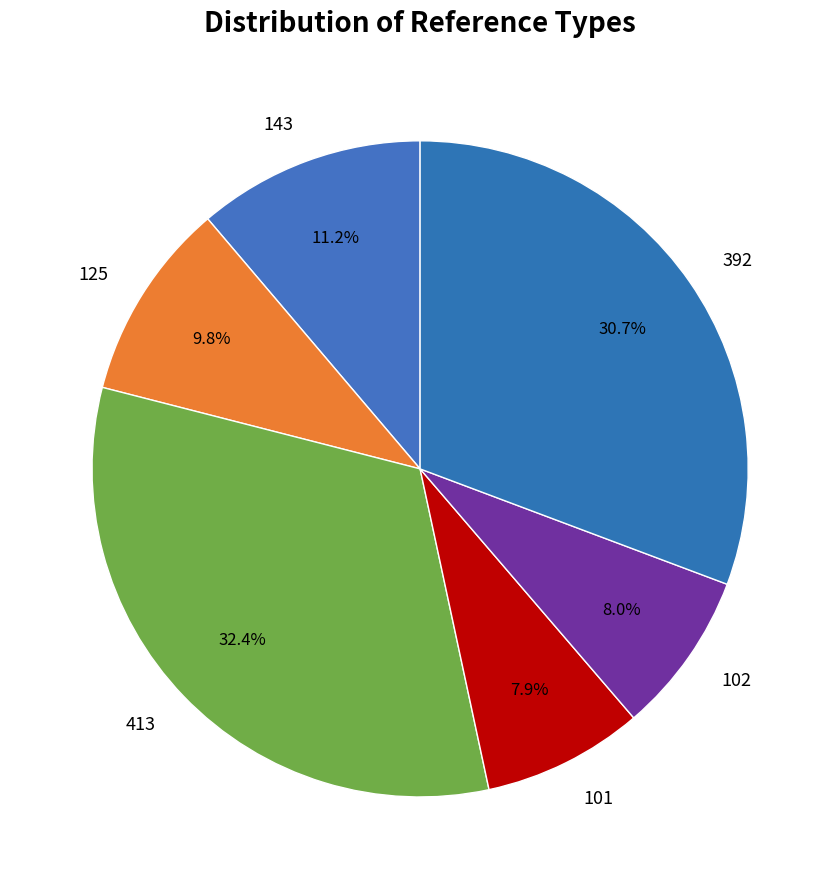

Is there a majority slice in this chart?

No